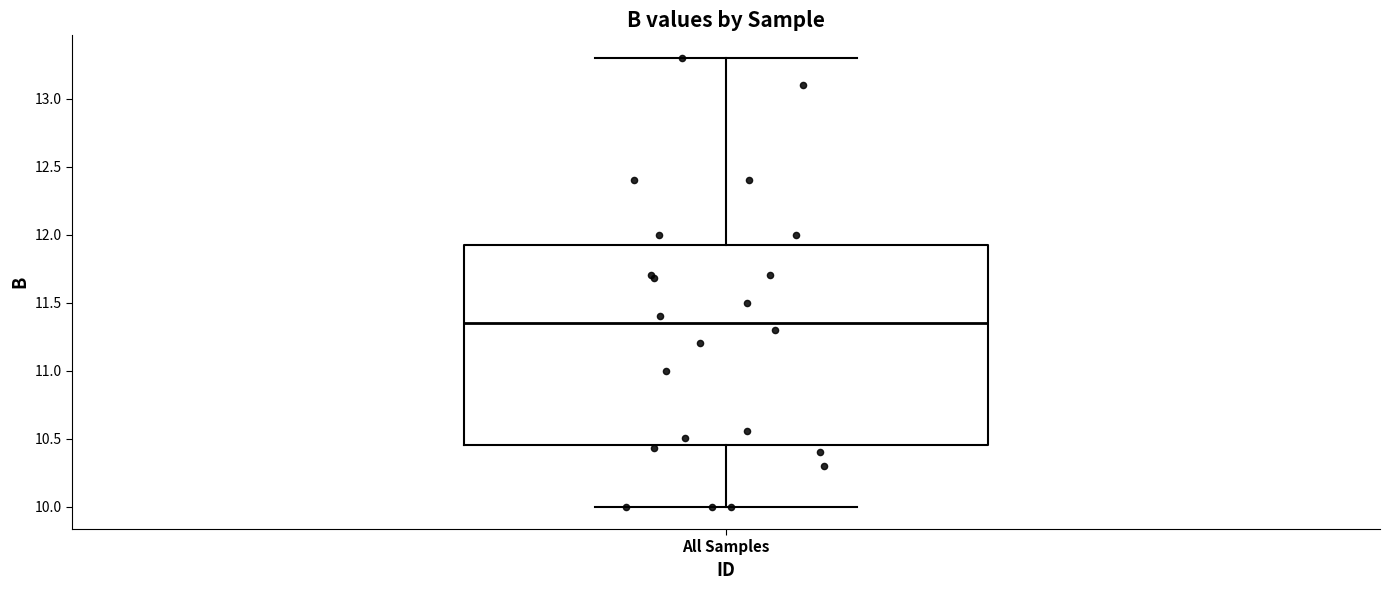

Where does the upper whisker of the box for All Samples end on the y-axis? The values are not printed on the chart, so give them approximately, as read against the axis.

13.30